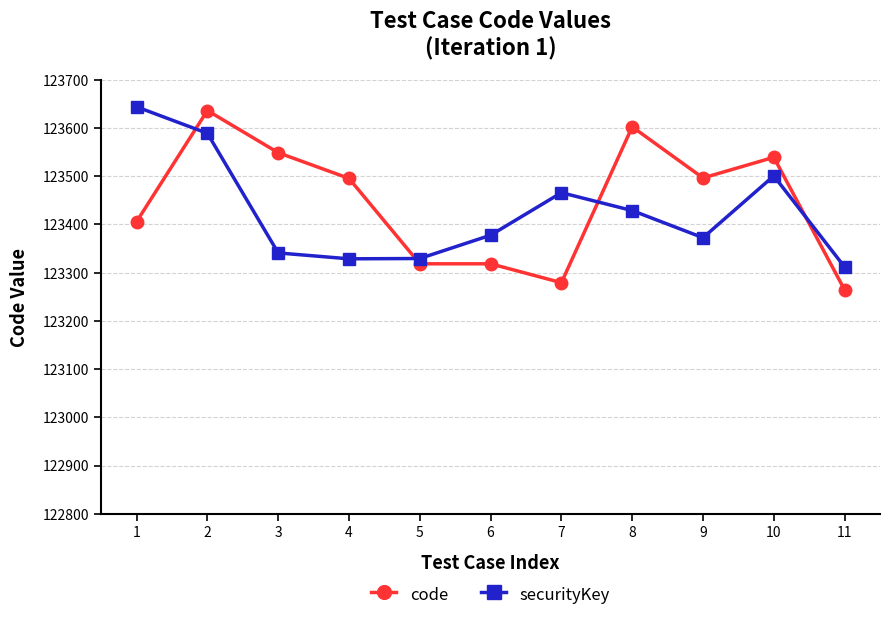

Which series has the largest range (max minus min)?

code